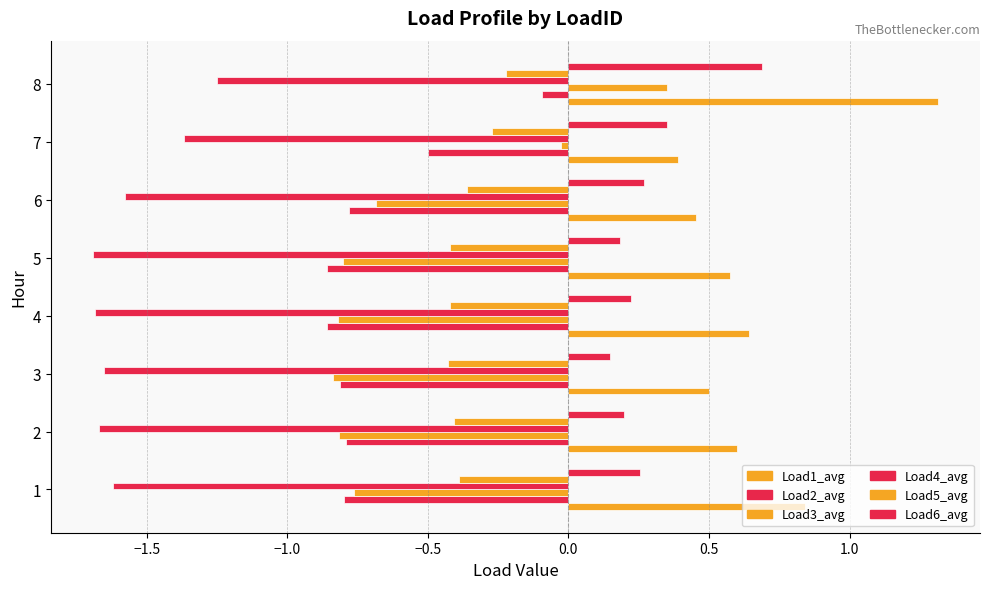

How many categories are shown in the chart?

8